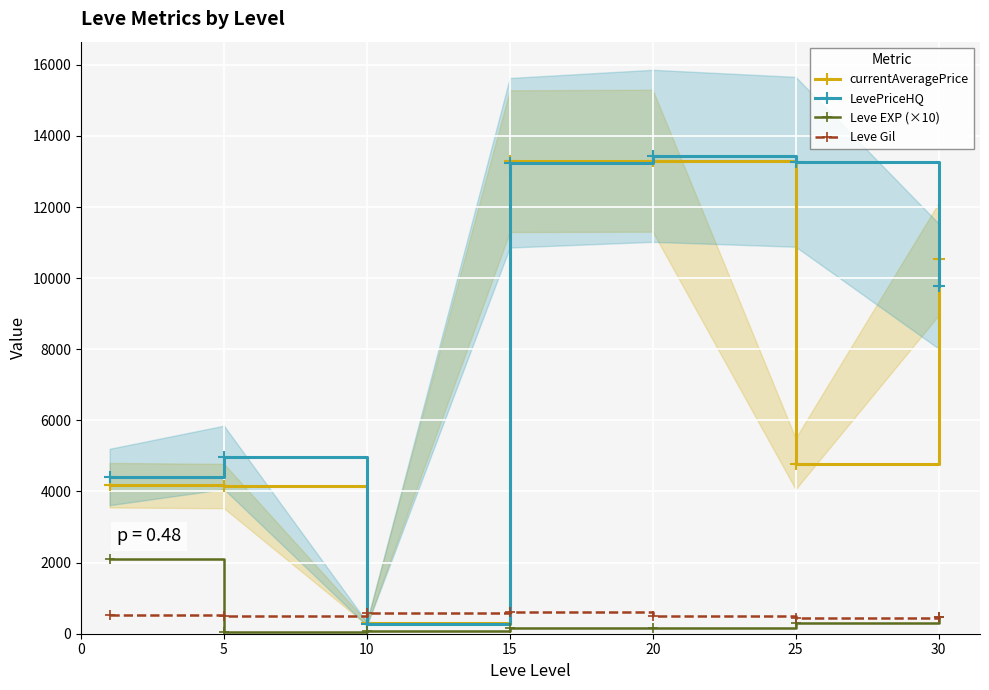

How many lines are shown in the chart?

4